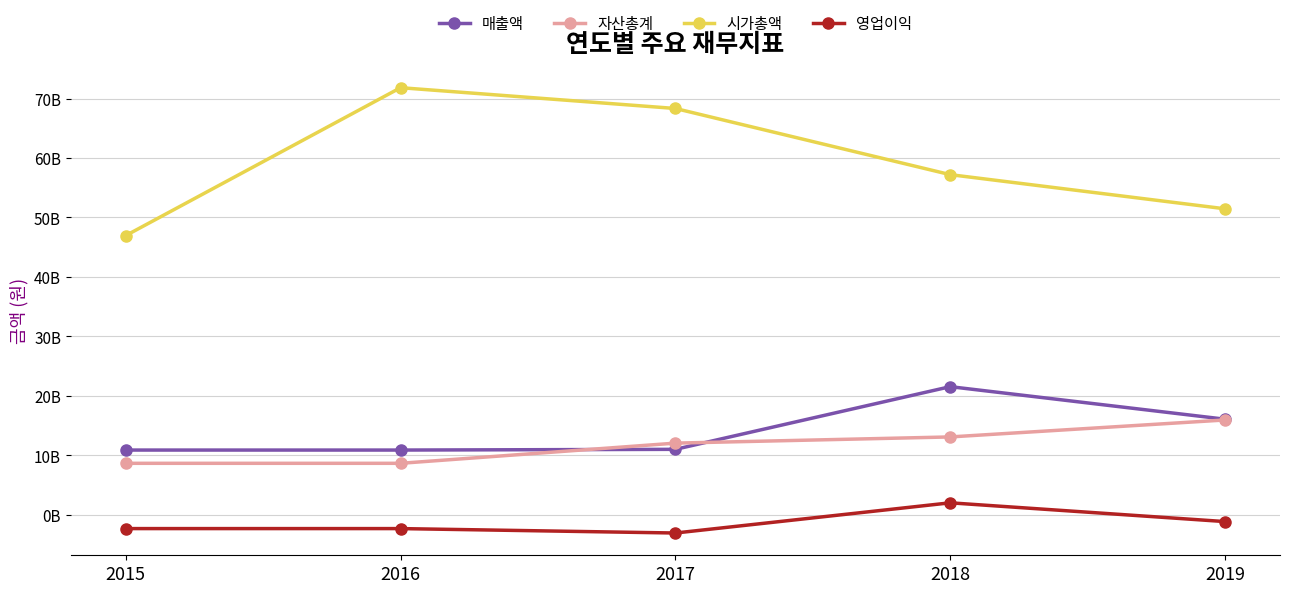

Is this an area chart (filled region under the line)?

No